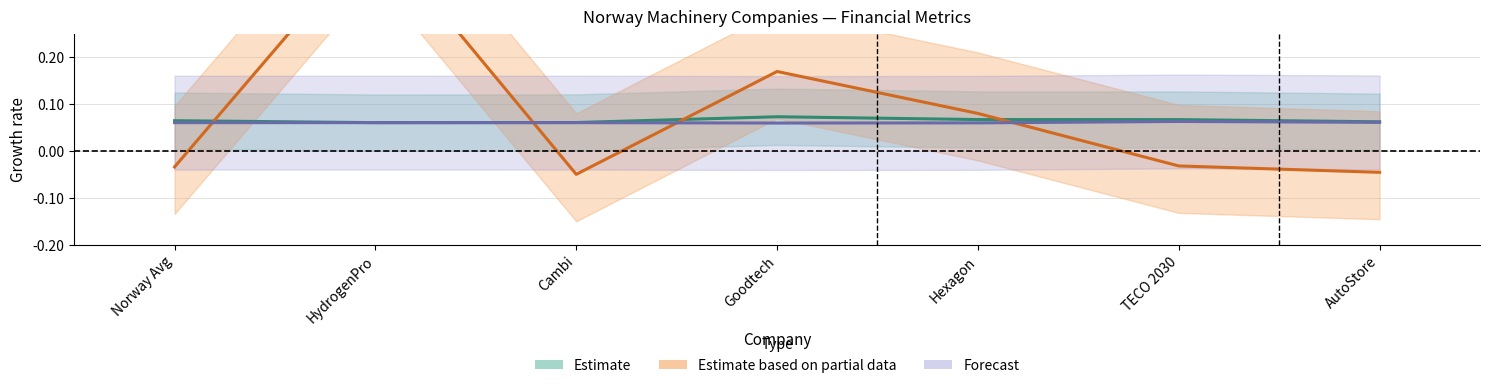

Where does the cash_market_cap series first go above 0?

HydrogenPro